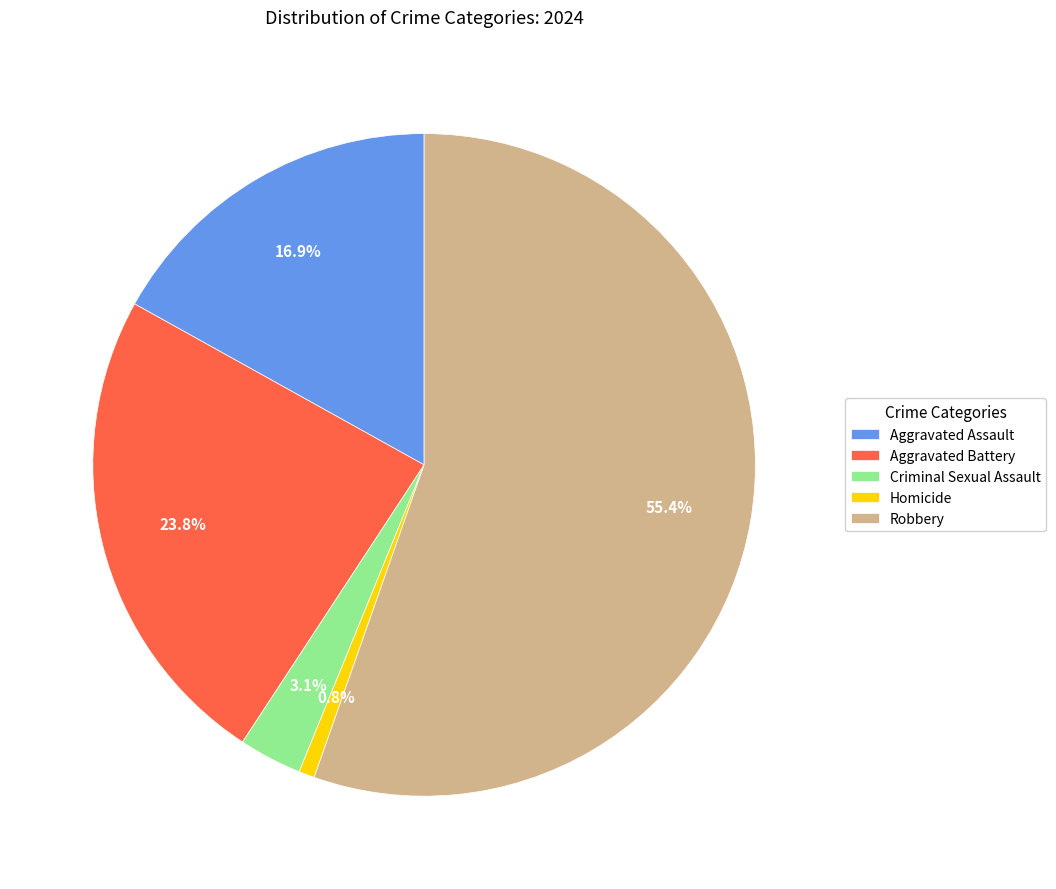

To the nearest percent, what portion does Criminal Sexual Assault represent?

3%